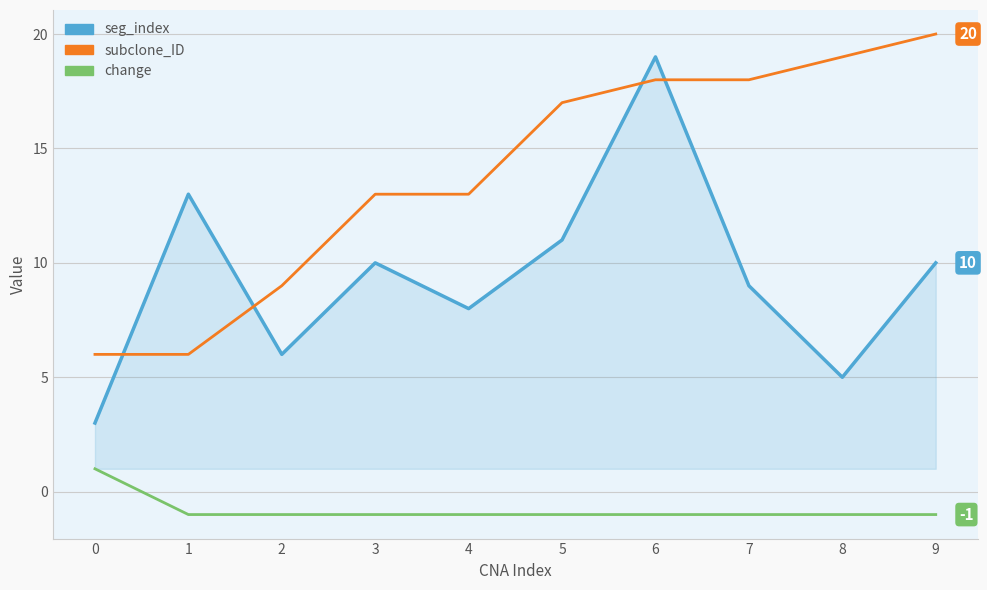

Reading left to right, list all the values displayed in this chart.

seg_index: 3	13	6	10	8	11	19	9	5	10
subclone_ID: 6	6	9	13	13	17	18	18	19	20
change: 1	-1	-1	-1	-1	-1	-1	-1	-1	-1